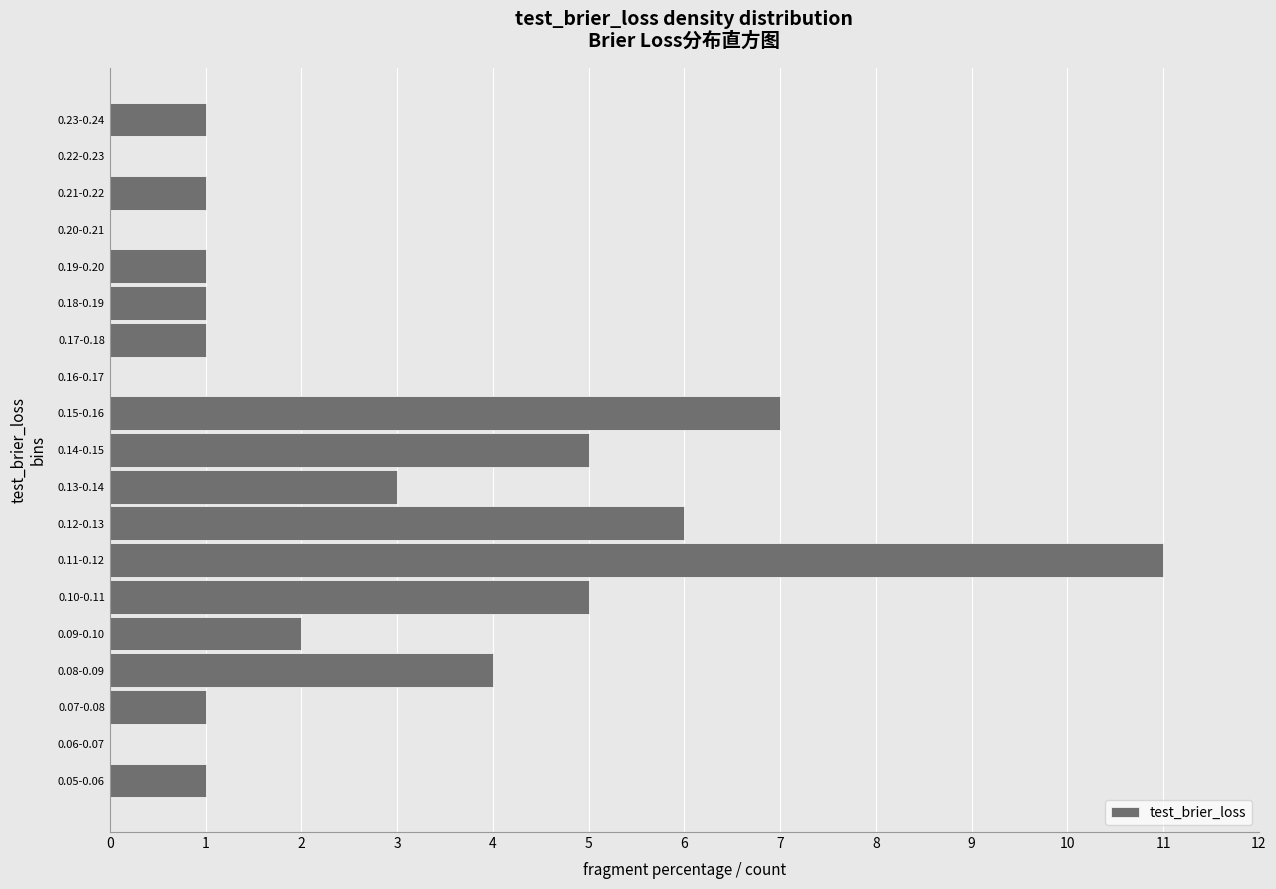

Reading bottom to top, list all the values displayed in this chart.

0.05-0.06=1	0.06-0.07=0	0.07-0.08=1	0.08-0.09=4	0.09-0.10=2	0.10-0.11=5	0.11-0.12=11	0.12-0.13=6	0.13-0.14=3	0.14-0.15=5	0.15-0.16=7	0.16-0.17=0	0.17-0.18=1	0.18-0.19=1	0.19-0.20=1	0.20-0.21=0	0.21-0.22=1	0.22-0.23=0	0.23-0.24=1